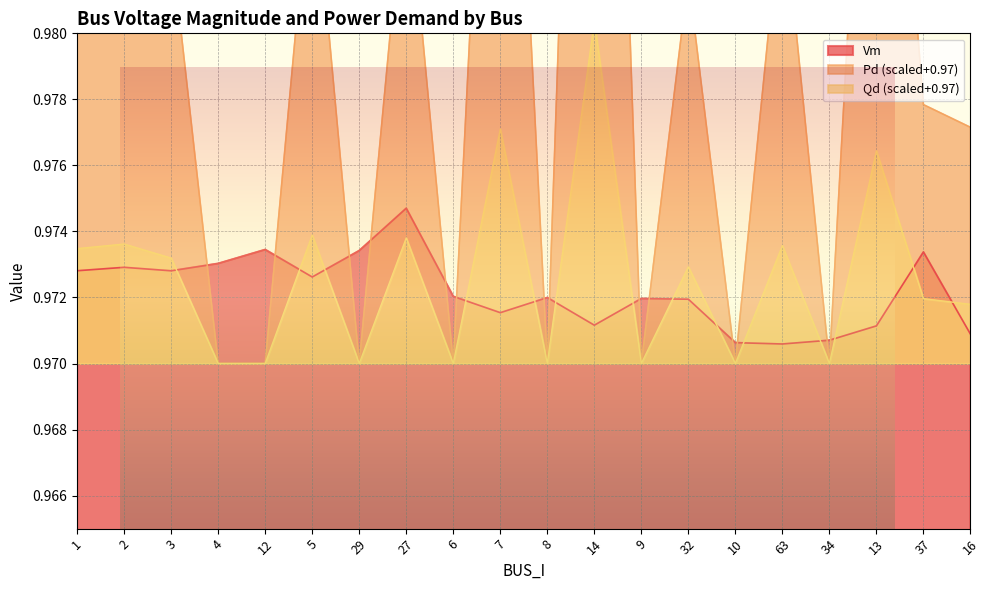

What are all the series names shown in the legend?

Vm, Pd, Qd